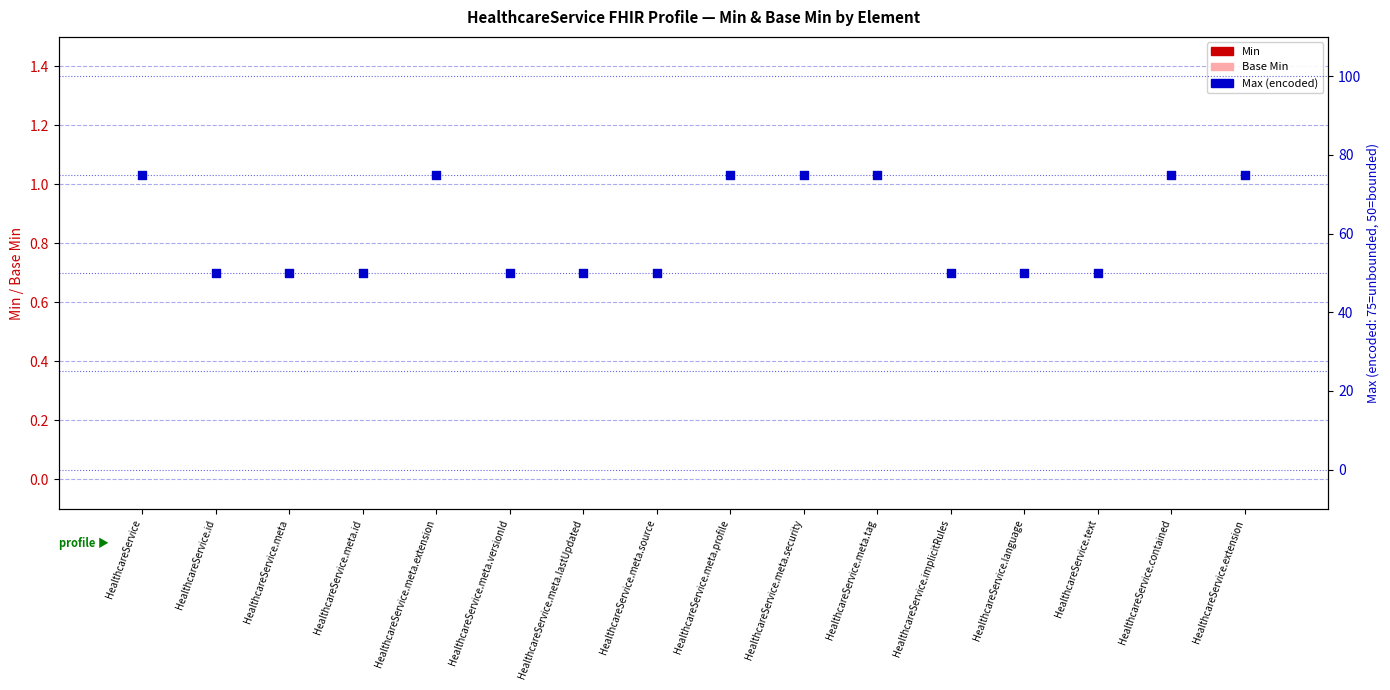

At how many categories does at least one series exceed 64?

7